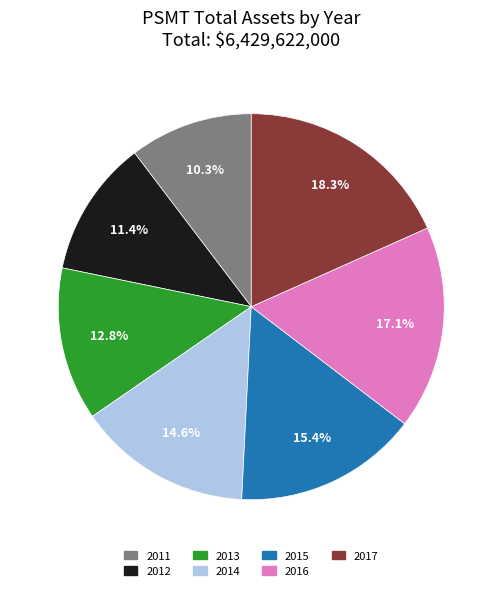

What is the total percentage of 2014 and 2011?

24.9%